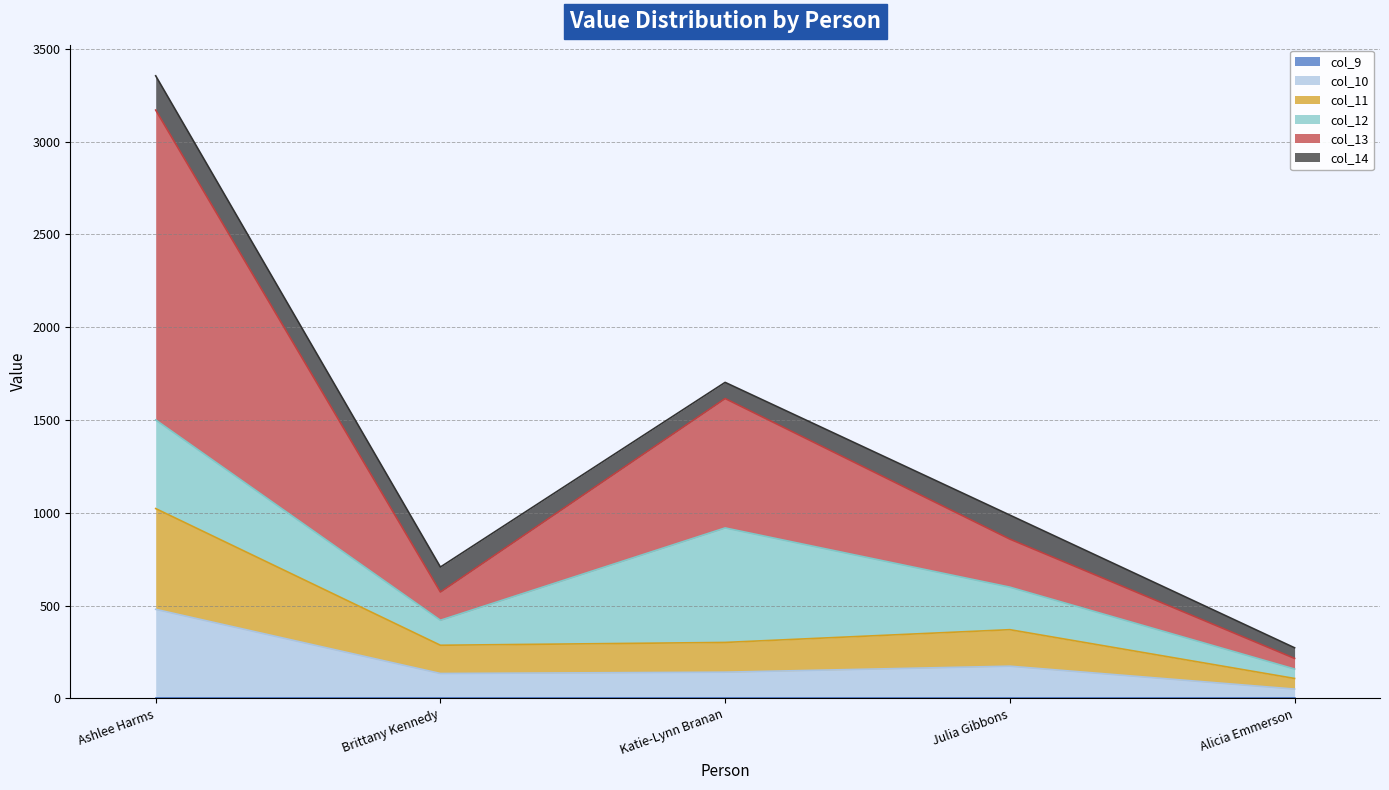

At which category is the sum across all series the highest?

Ashlee Harms